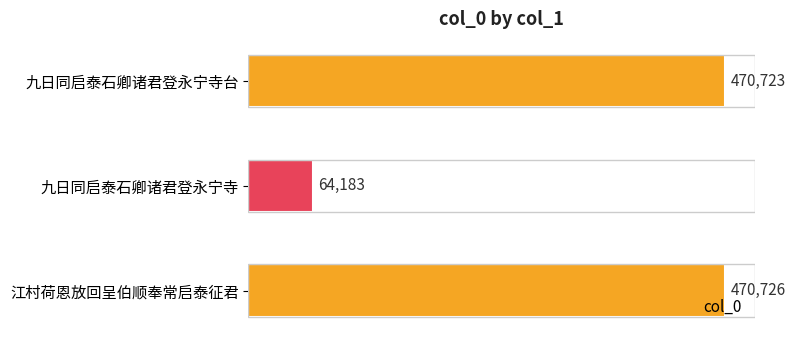

What is the value of the 2nd bar from the top?

64183